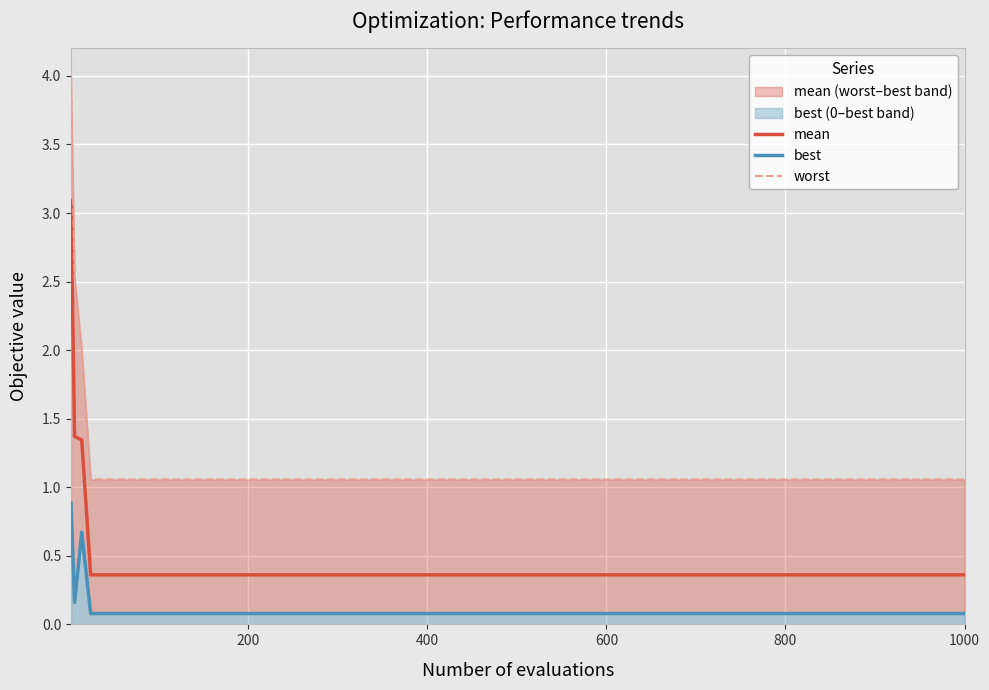

Reading left to right, list all the values displayed in this chart.

mean: 3.1	1.4	1.3	0.4	0.4	0.4	0.4	0.4	0.4	0.4	0.4	0.4	0.4	0.4	0.4	0.4	0.4	0.4	0.4	0.4
best: 0.9	0.2	0.7	0.1	0.1	0.1	0.1	0.1	0.1	0.1	0.1	0.1	0.1	0.1	0.1	0.1	0.1	0.1	0.1	0.1
worst: 4.0	2.5	2.0	1.1	1.1	1.1	1.1	1.1	1.1	1.1	1.1	1.1	1.1	1.1	1.1	1.1	1.1	1.1	1.1	1.1